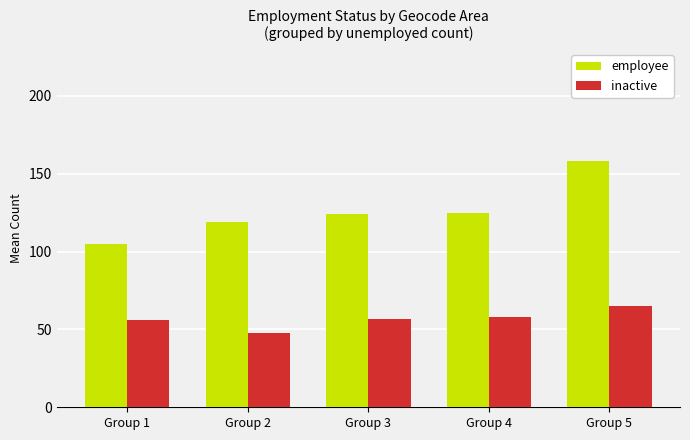

What is the difference between the second highest and minimum values in the employee series?

20